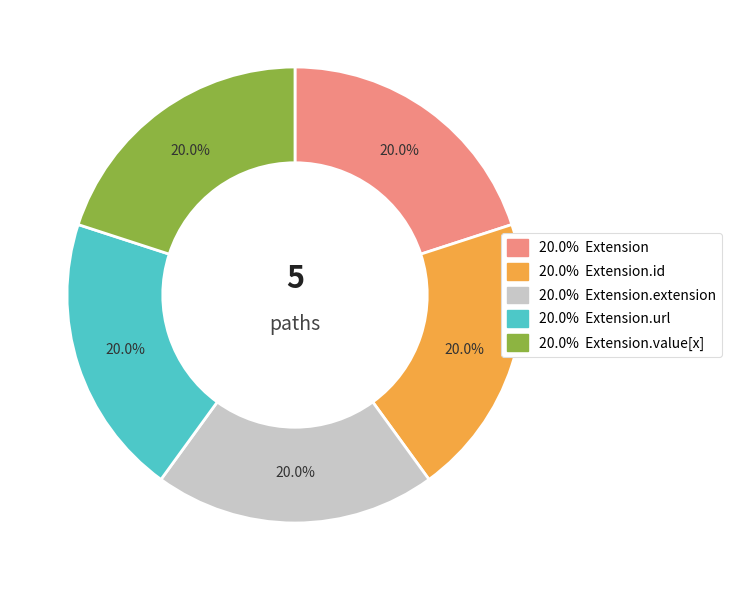

Is there any slice that represents more than half of the pie?

No